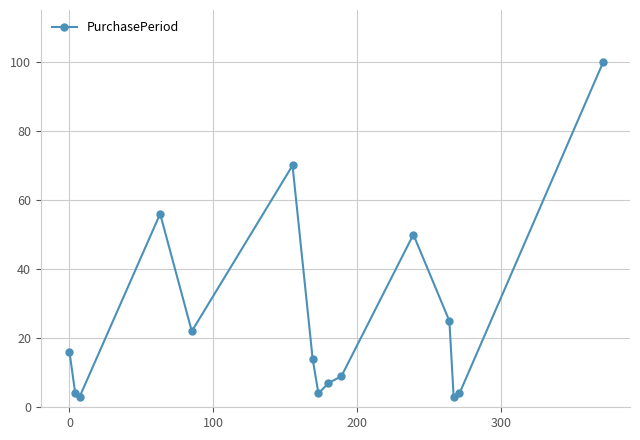

True or false: the data has more than 1 interior local peaks.

True